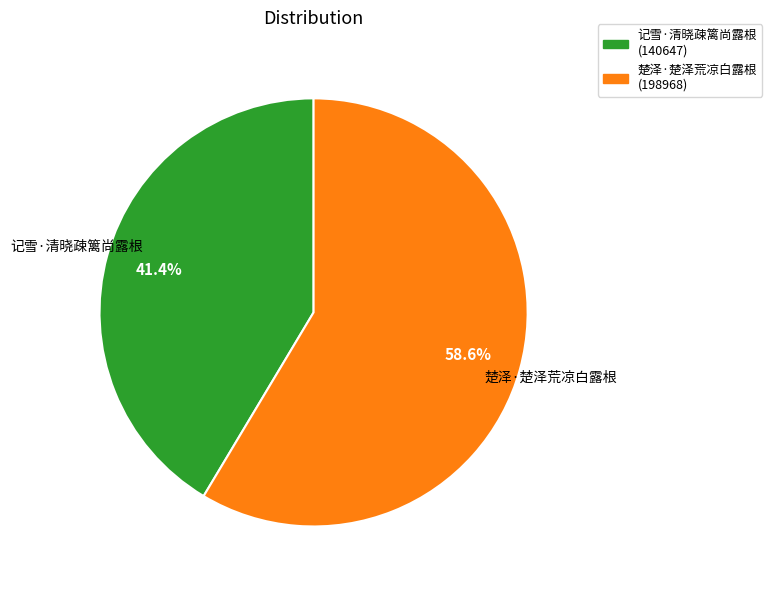

How many slices are in this pie chart?

2